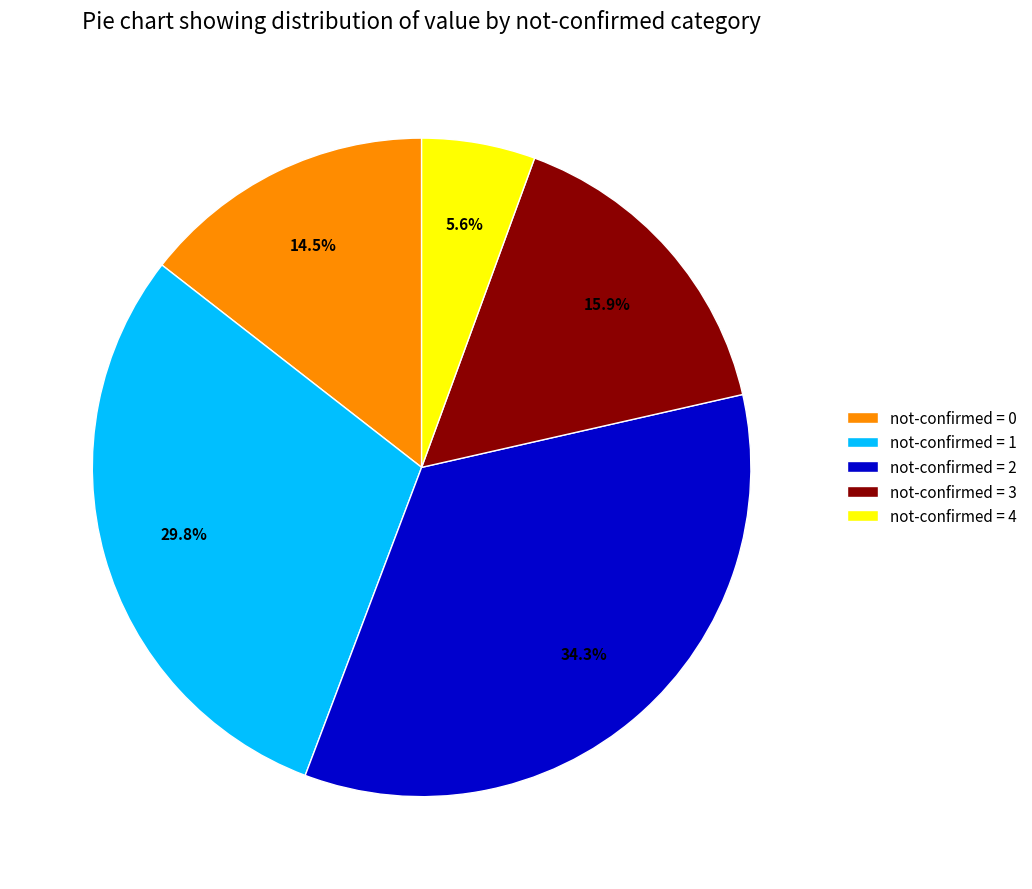

Which has a higher value, not-confirmed = 0 or not-confirmed = 2?

not-confirmed = 2